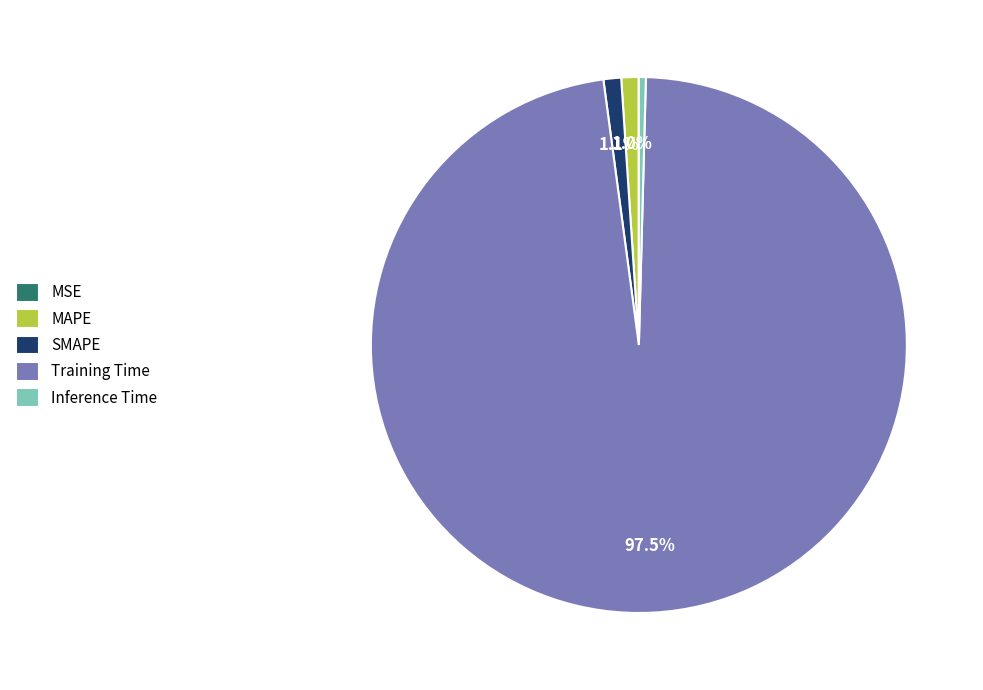

Do Training Time and MAPE together represent more than half of the pie?

Yes